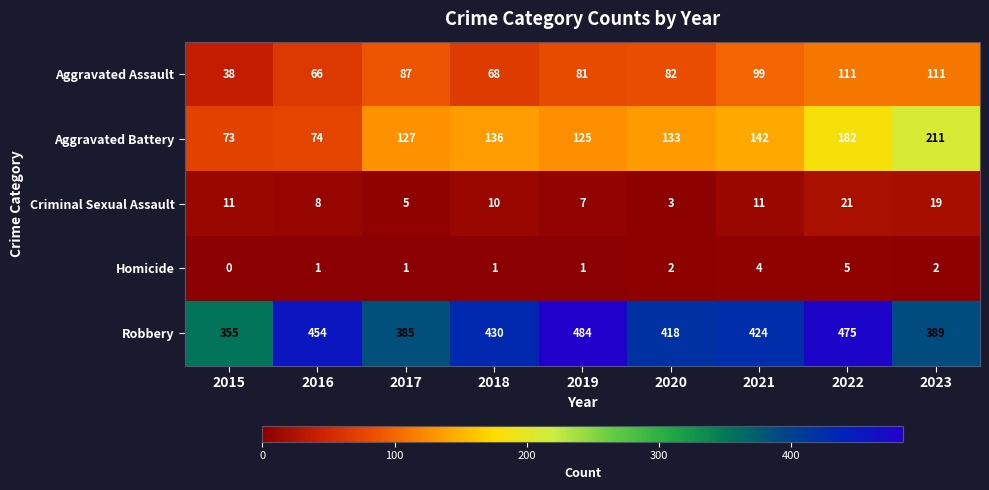

Which label corresponds to the largest value in the chart?

2019